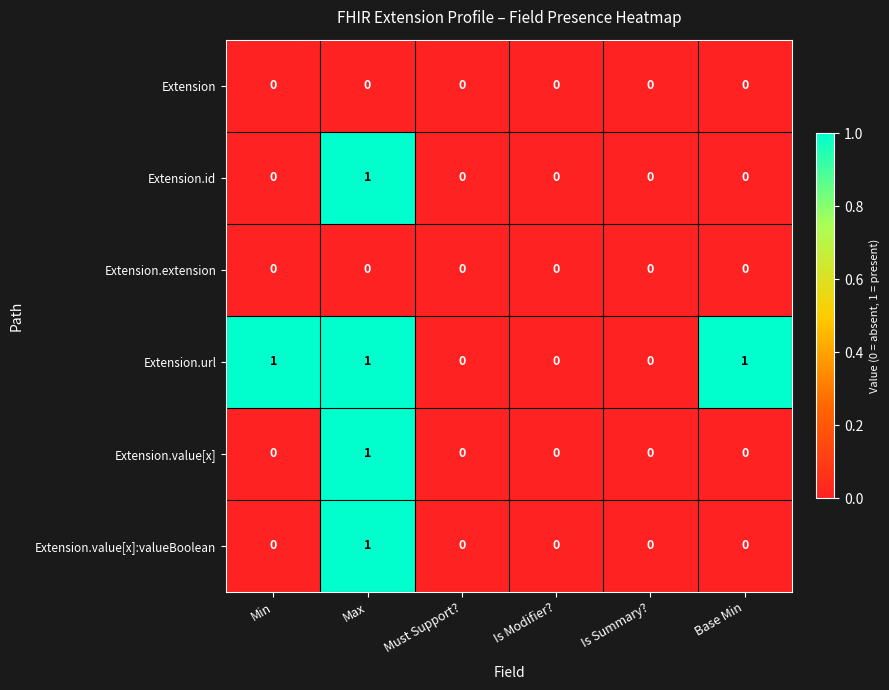

How many data points does each series have?

6